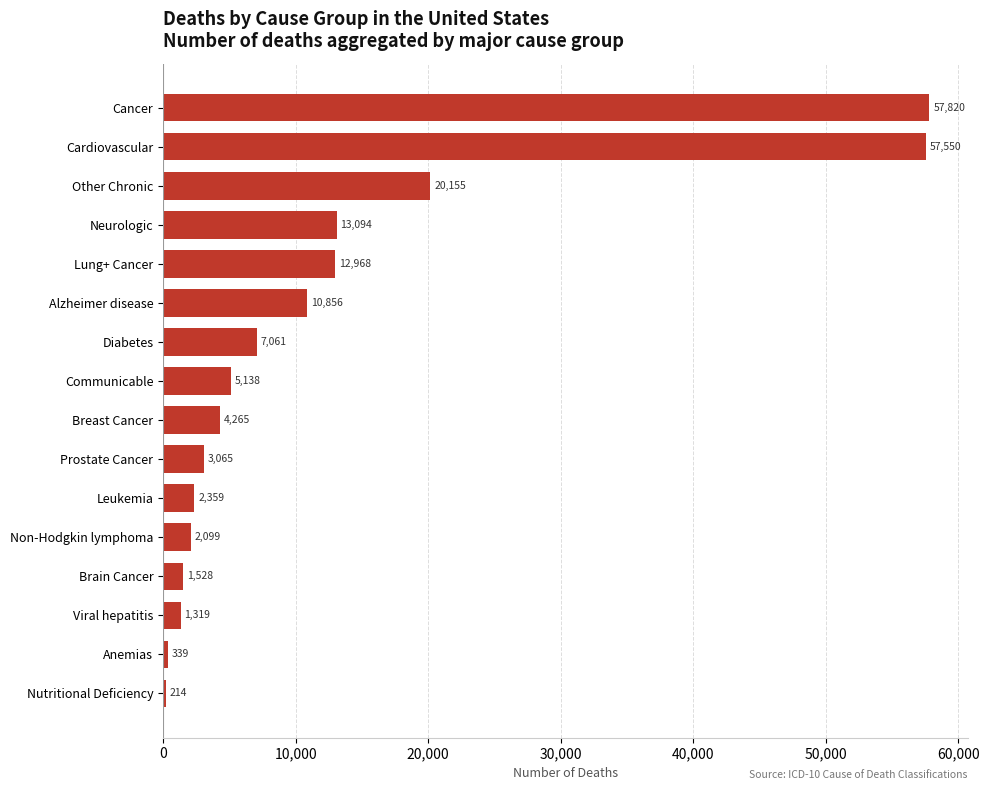

The chart shows a value of 1319 at Viral hepatitis. True or false?

True